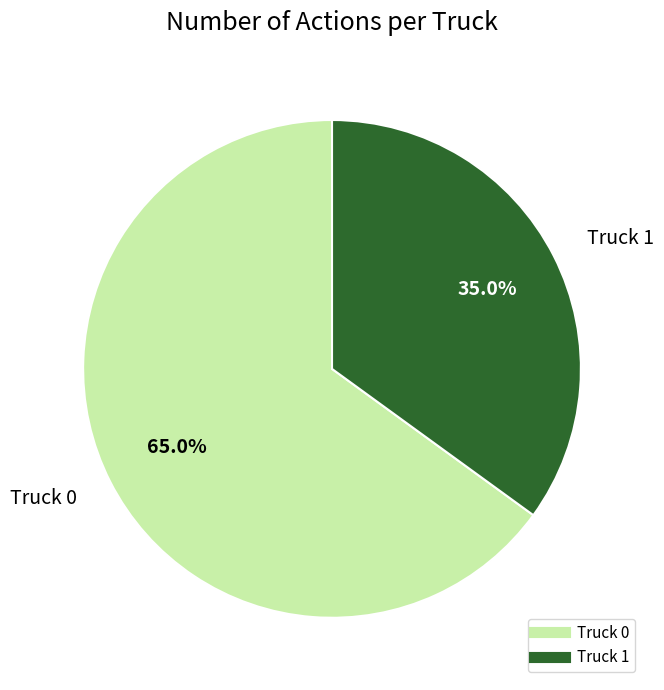

Which category has the biggest portion of the pie?

Truck 0